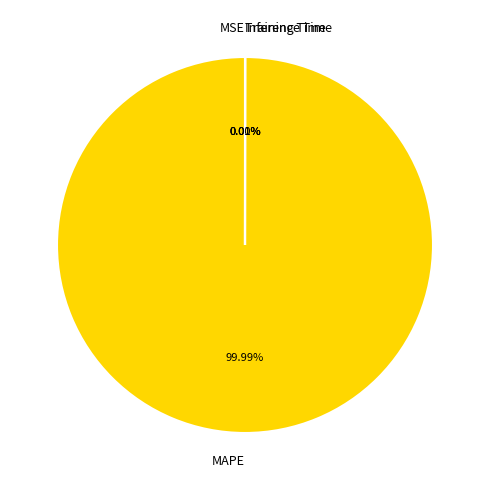

To the nearest percent, what is the difference between the largest and smallest slice percentages?

100%